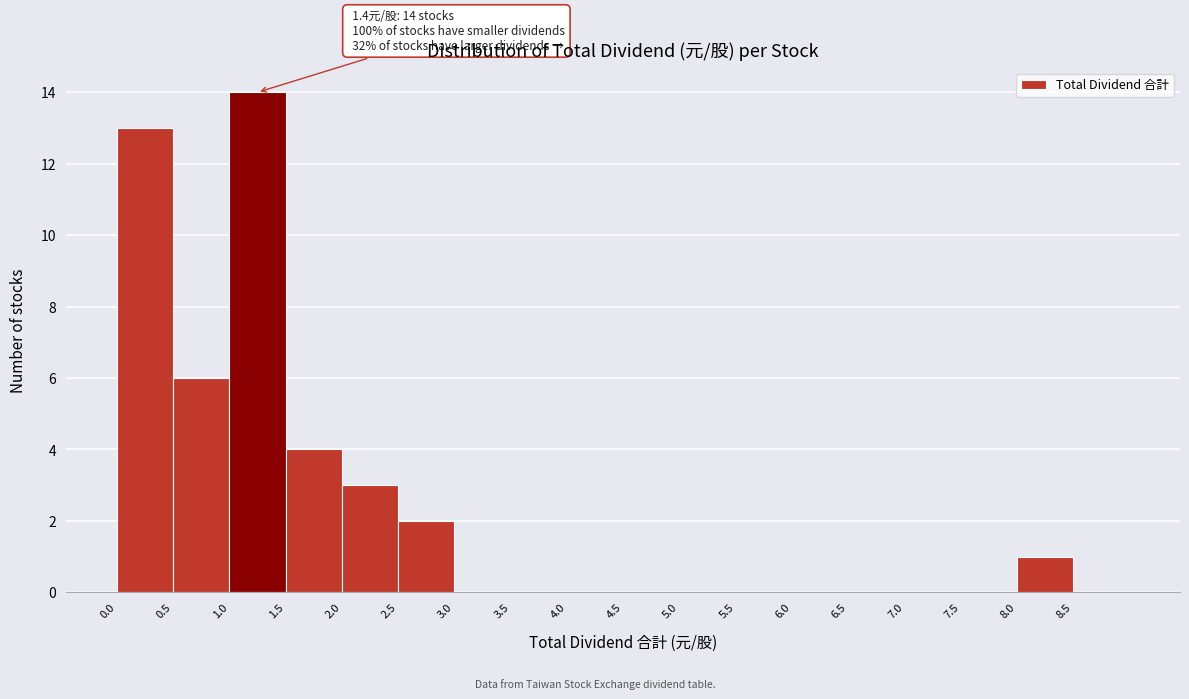

Which range on the x-axis has the tallest bar?

1.0 to 1.5